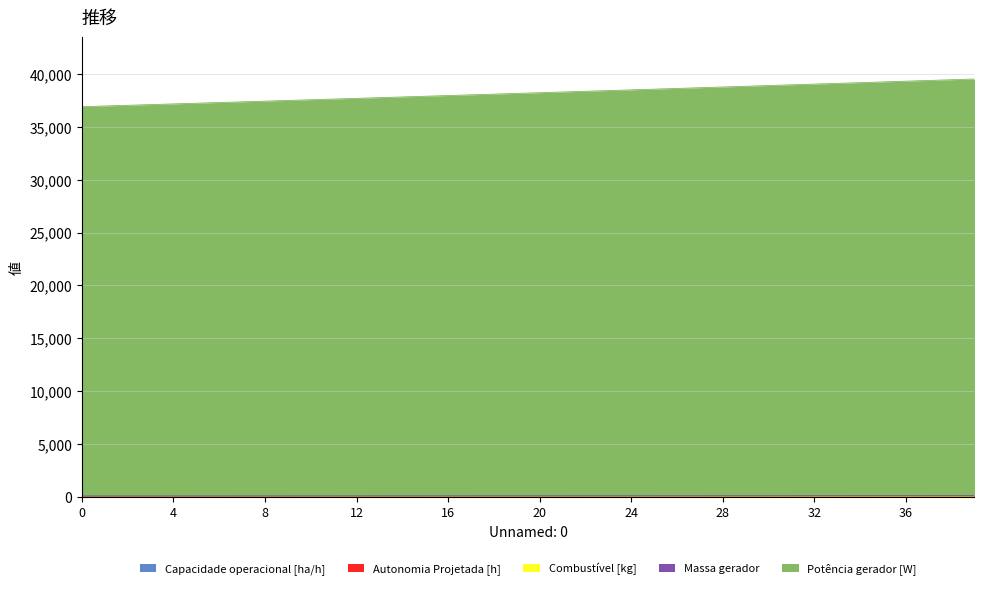

How many lines are shown in the chart?

5